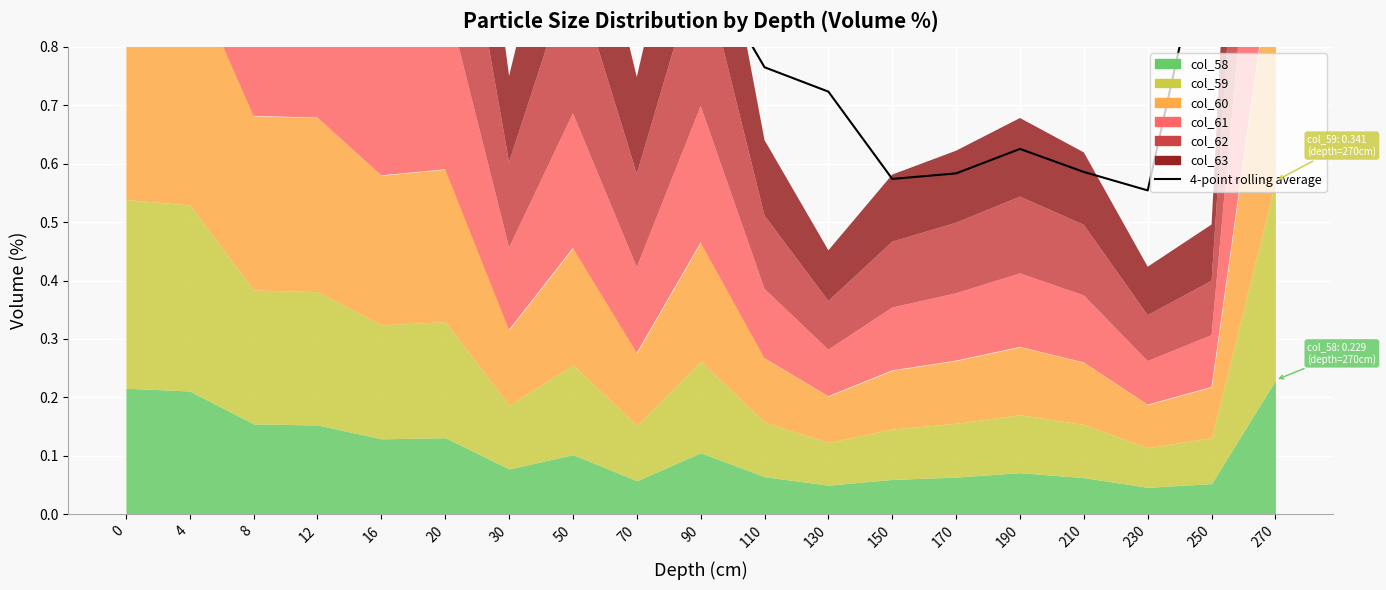

True or false: the data shows 0.9 at 270.

True